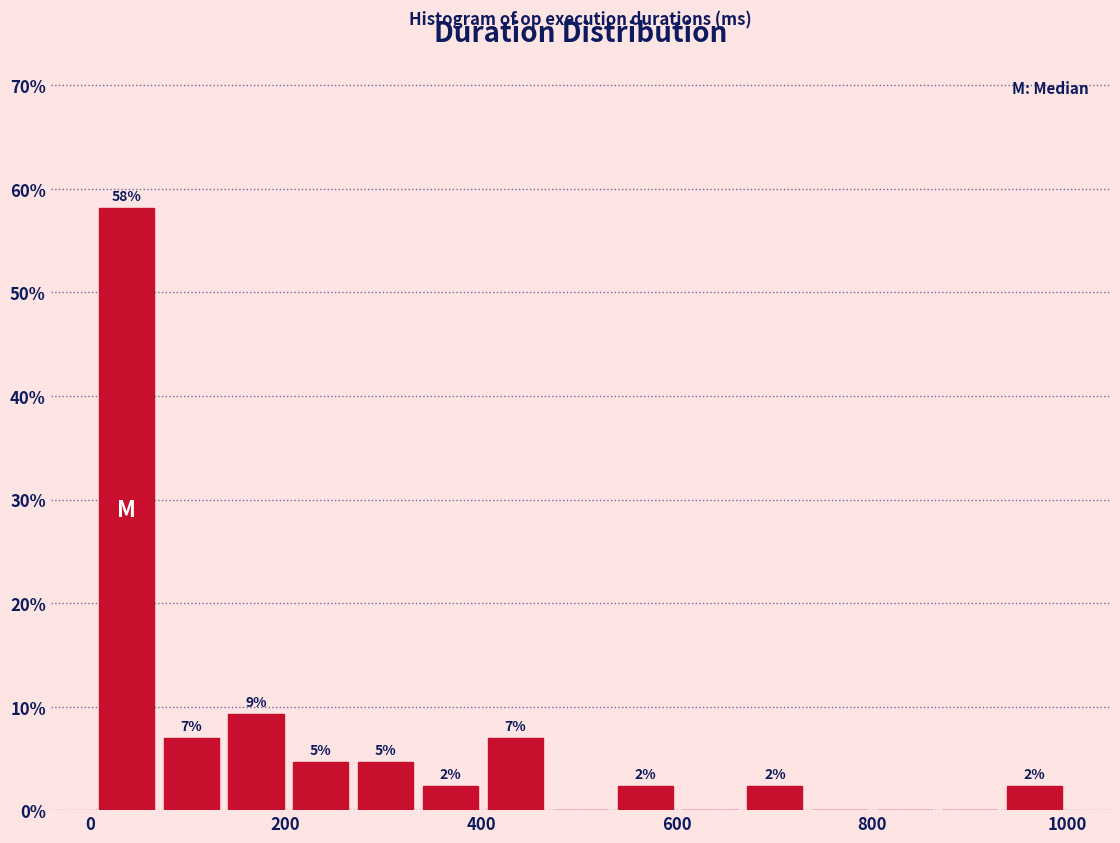

Around what value on the x-axis is the tallest bar? Give the approximate position of its centre, as read against the axis.

40